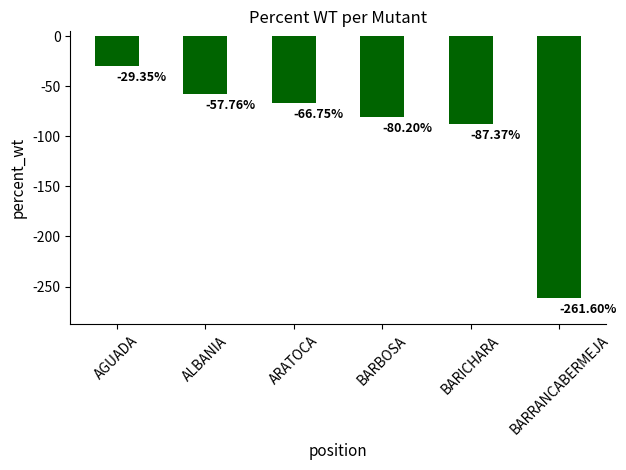

What is the difference between the maximum and minimum values?

232.2